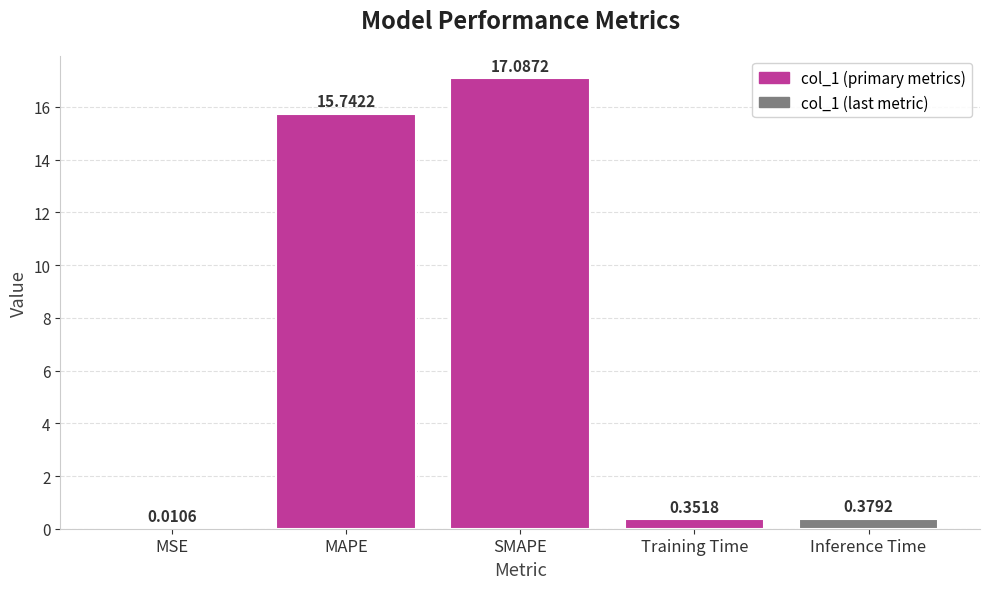

Which category has the highest value across all series?

SMAPE